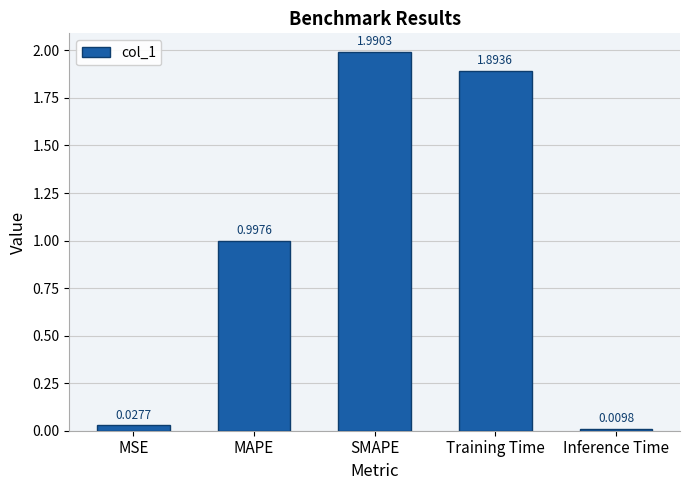

What is the label of the 5th bar from the right?

MSE